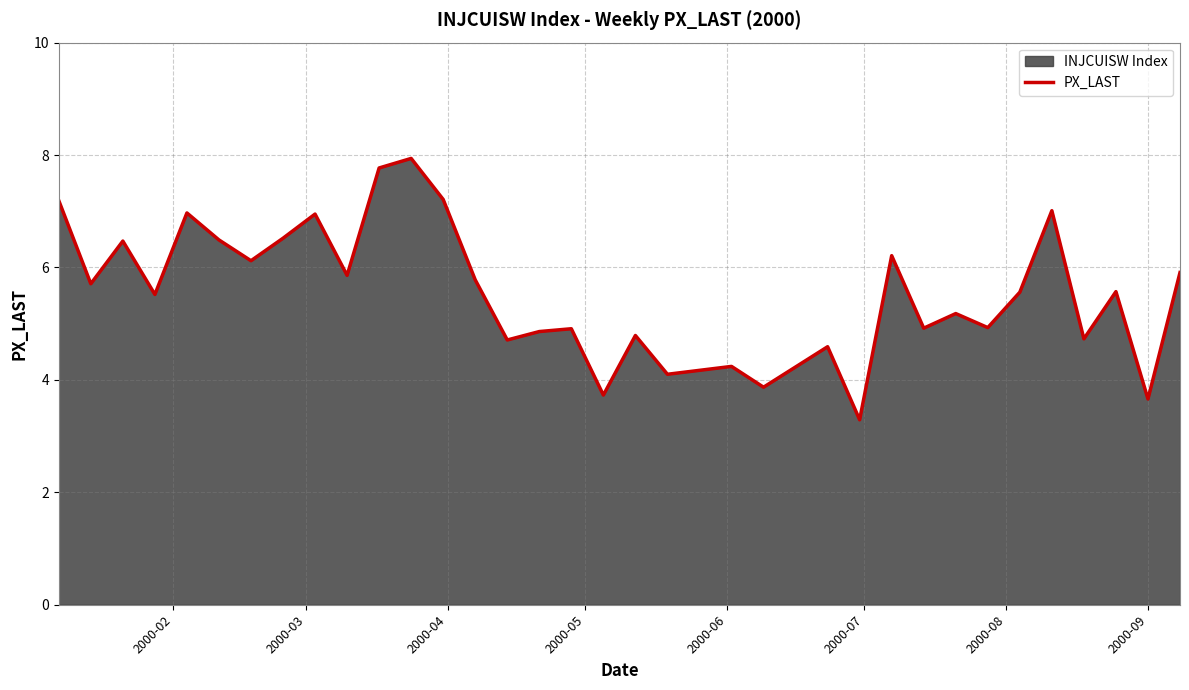

What is the minimum value shown in the chart?

3.3